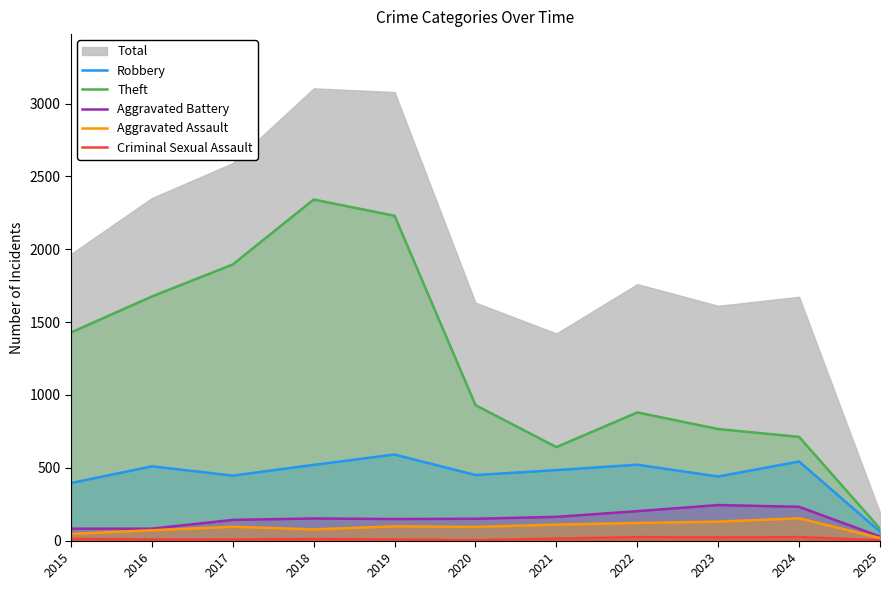

At 2021, list the series in order from largest to smallest.

Theft, Robbery, Aggravated Battery, Aggravated Assault, Criminal Sexual Assault